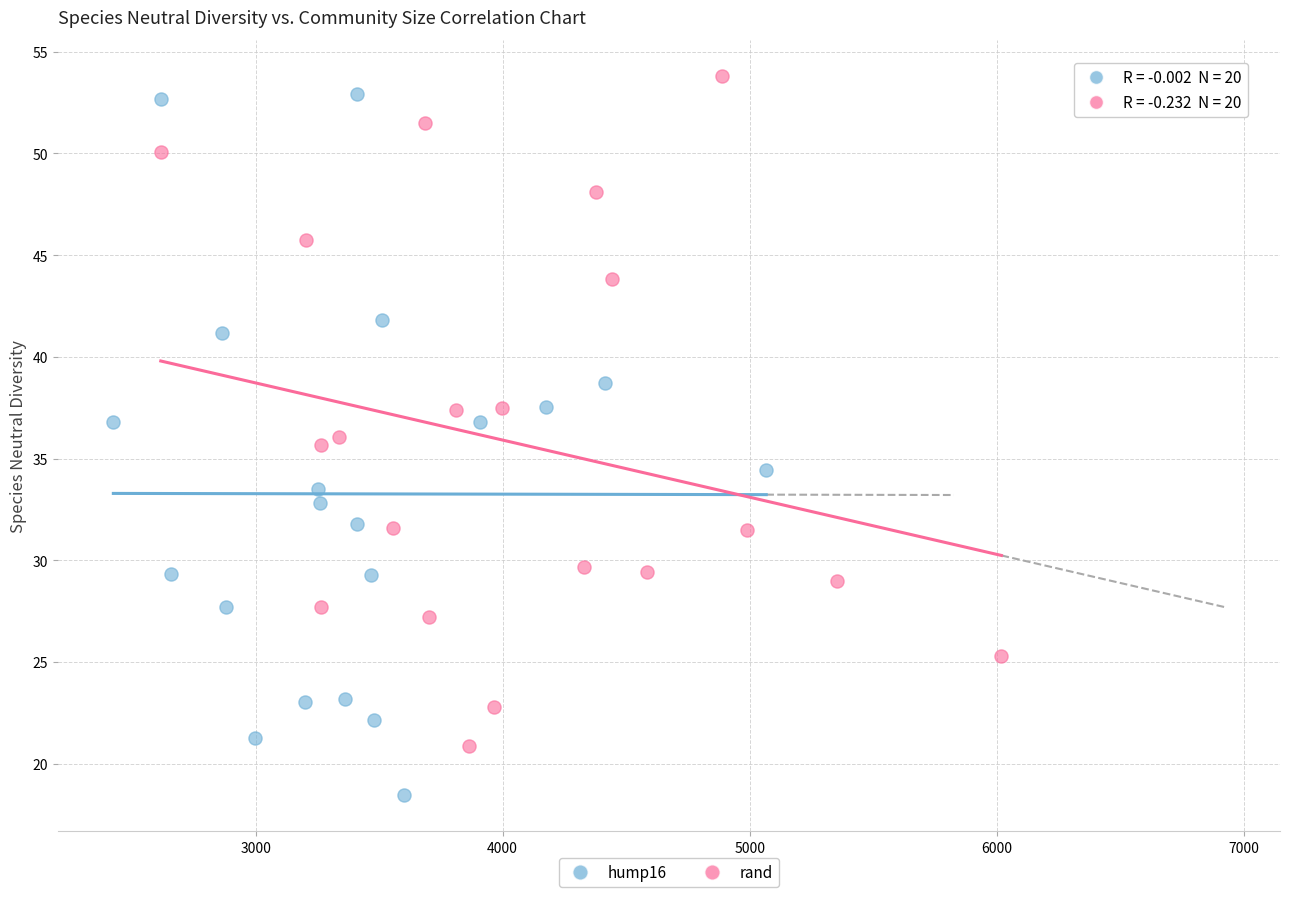

Which series has the largest Y range (max minus min)?

hump16